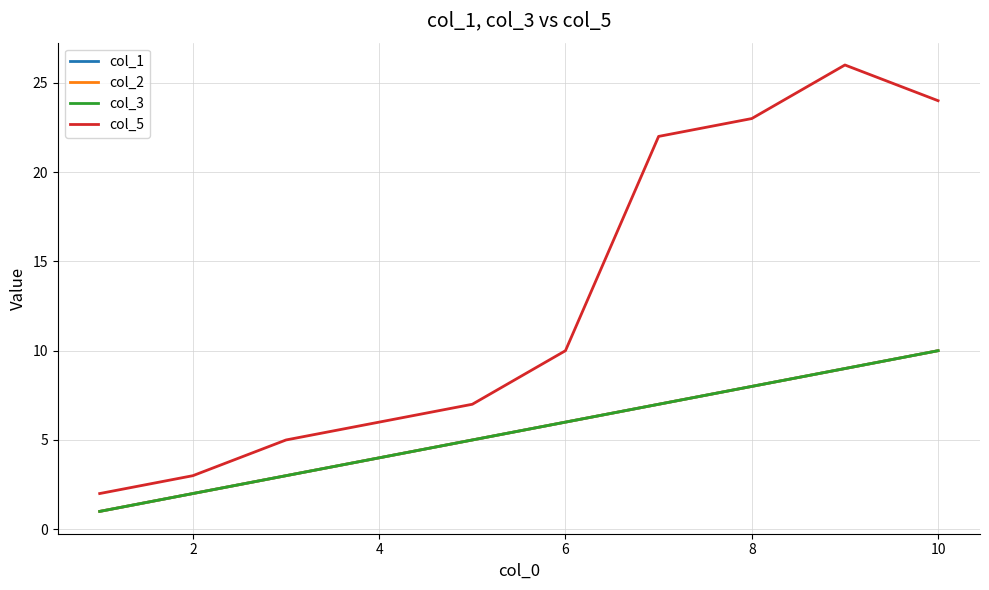

Reading left to right, transcribe all the data shown in this chart.

col_1: 1	2	3	4	5	6	7	8	9	10
col_2: 1	2	3	4	5	6	7	8	9	10
col_3: 1	2	3	4	5	6	7	8	9	10
col_5: 2	3	5	6	7	10	22	23	26	24